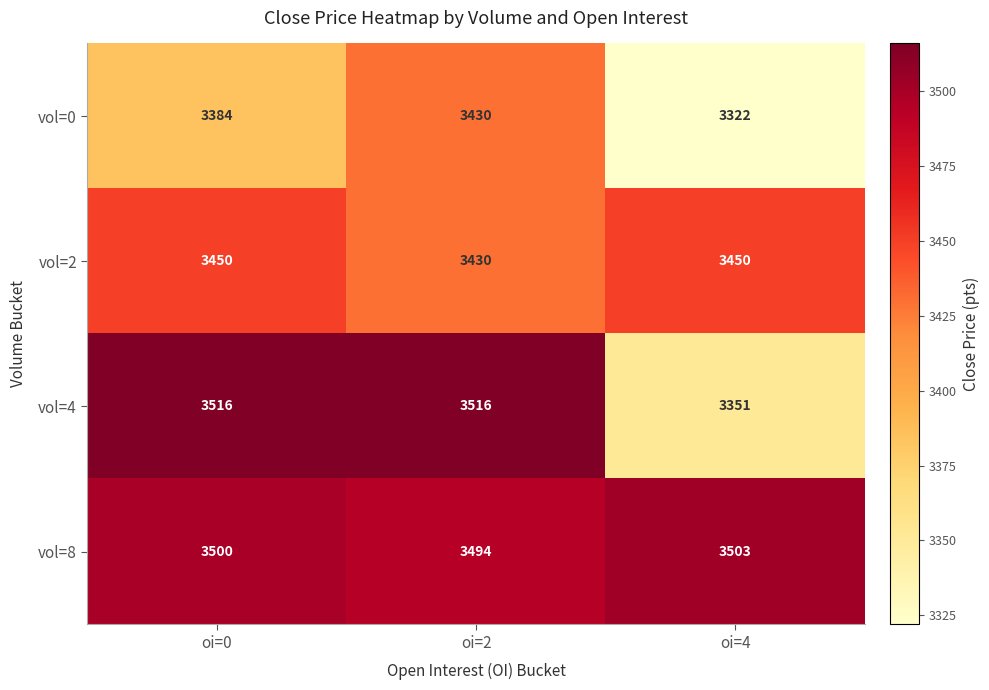

At how many categories does at least one series exceed 3351?

3